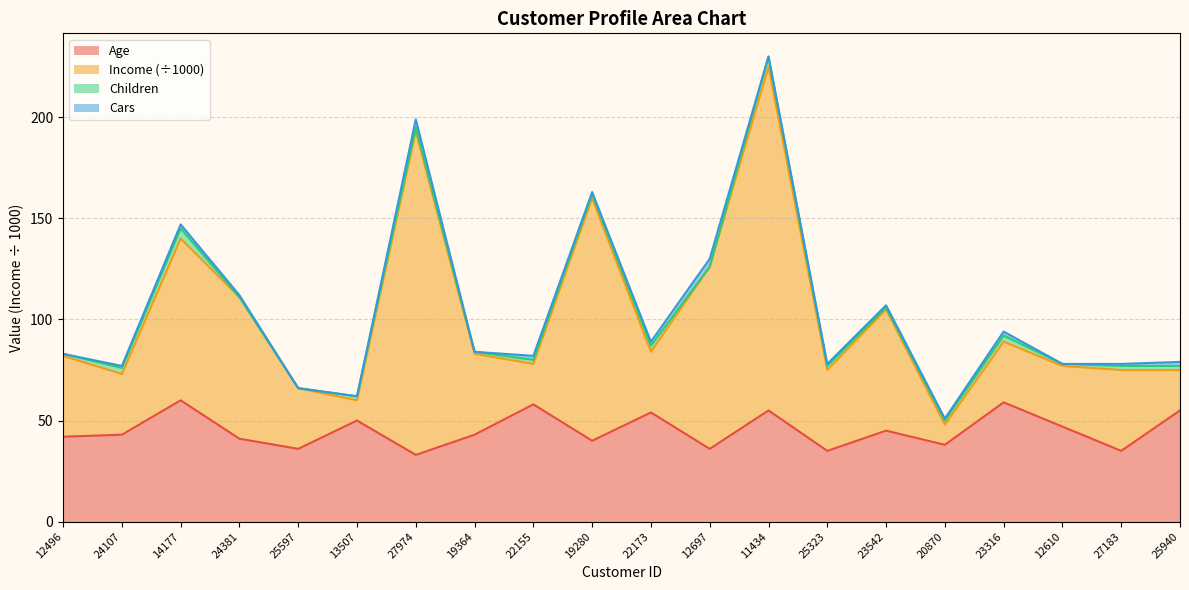

What are all the series names shown in the legend?

Age, Income (÷1000), Children, Cars